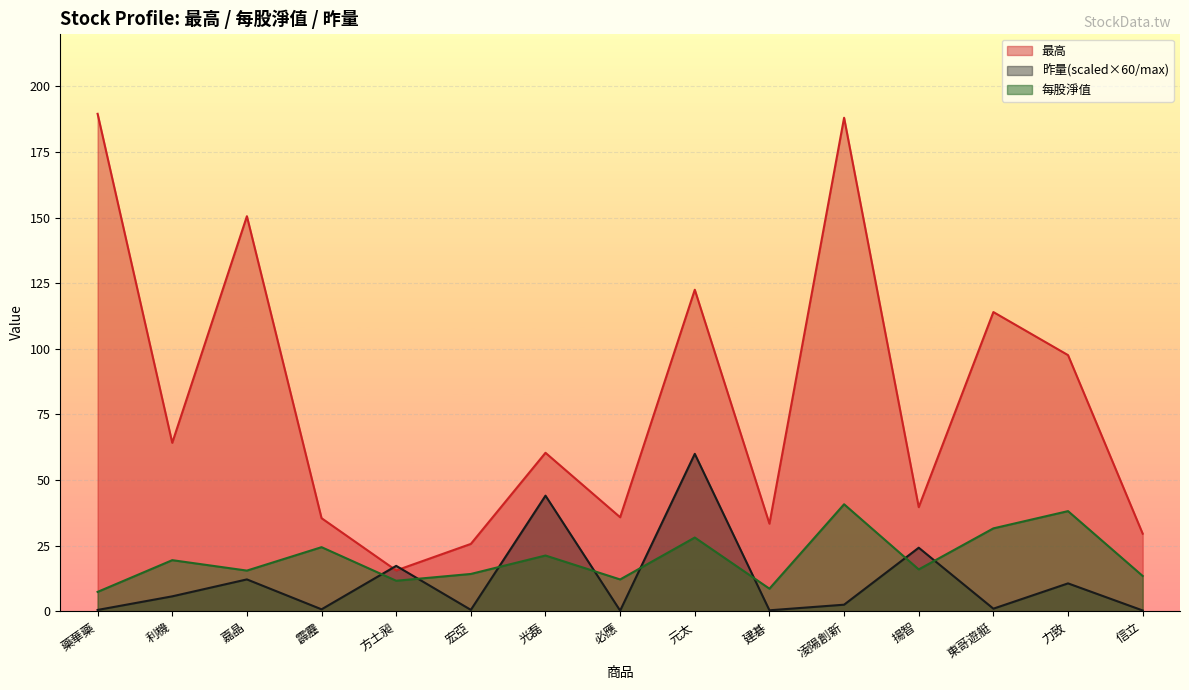

What is the difference between the 昨量 values at 元太 and 嘉晶?

47.8